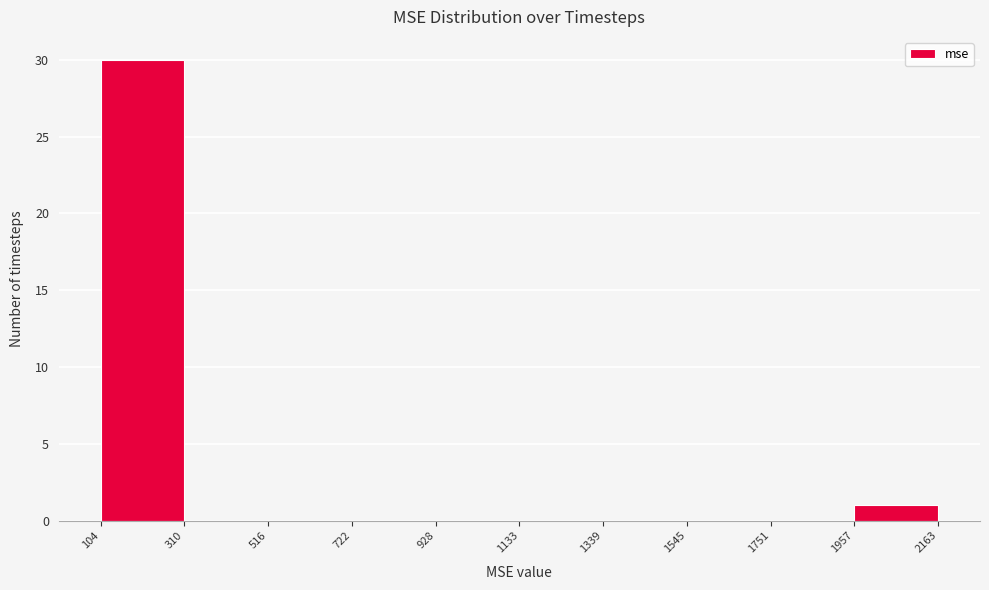

Over which range of the x-axis is the bar tallest?

104 to 310